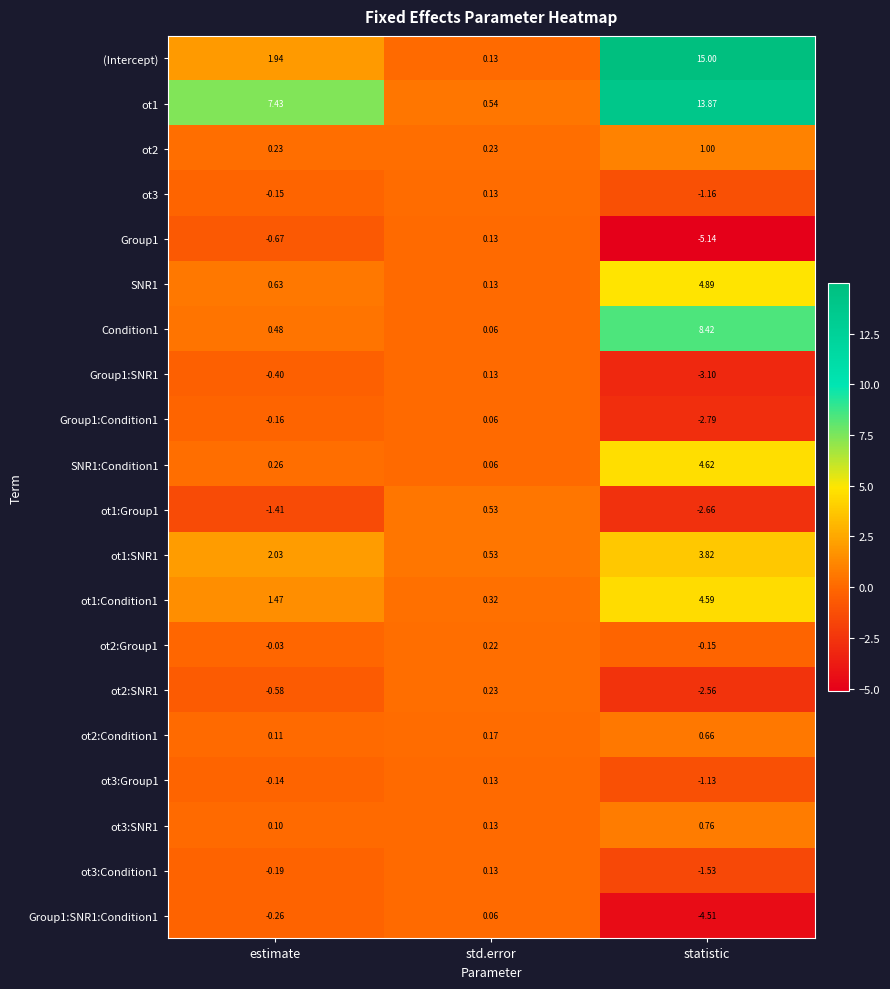

At which category does the chart reach its minimum across all series?

statistic